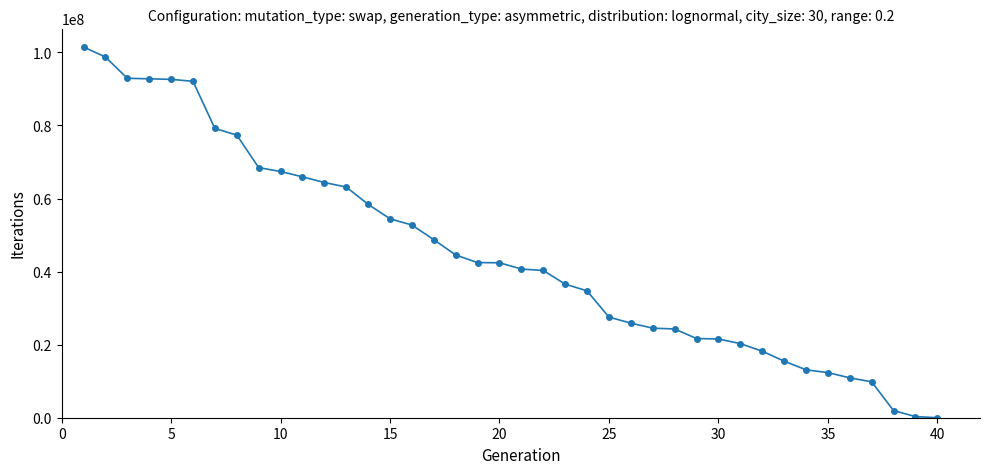

How many categories are shown in the chart?

40